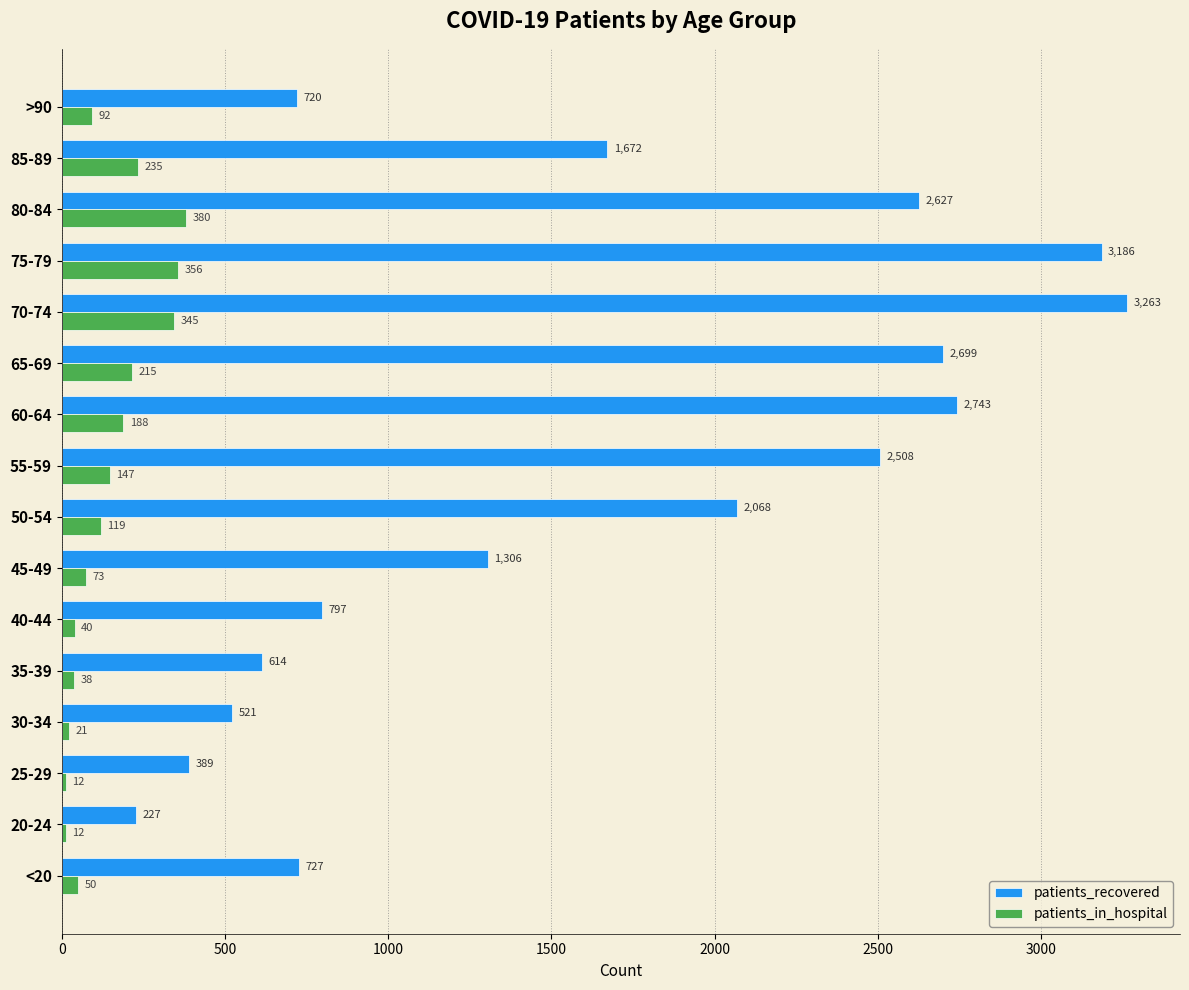

How many data points in patients_in_hospital are less than 119?

8